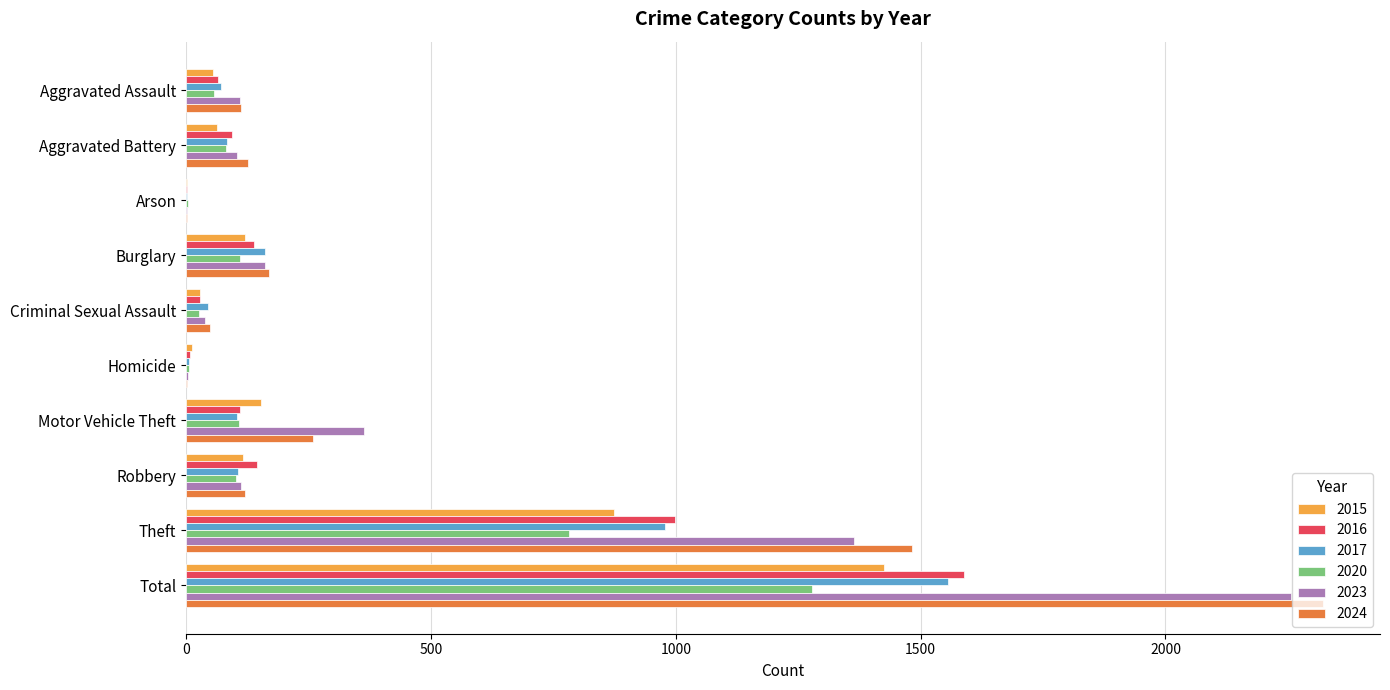

At which label does 2015 reach its peak?

Total